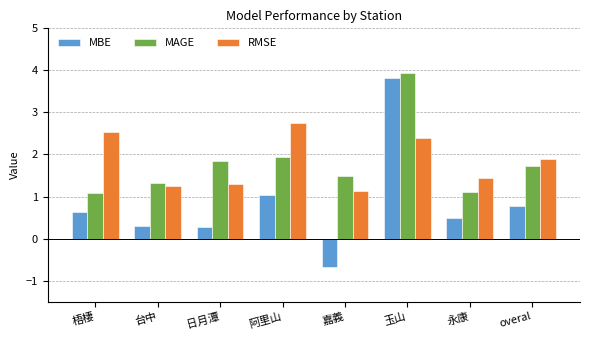

At which category is the sum across all series the highest?

玉山